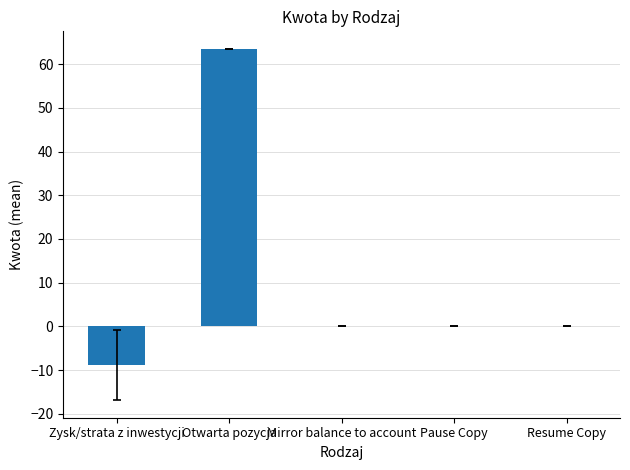

Does the chart contain stacked bars?

No